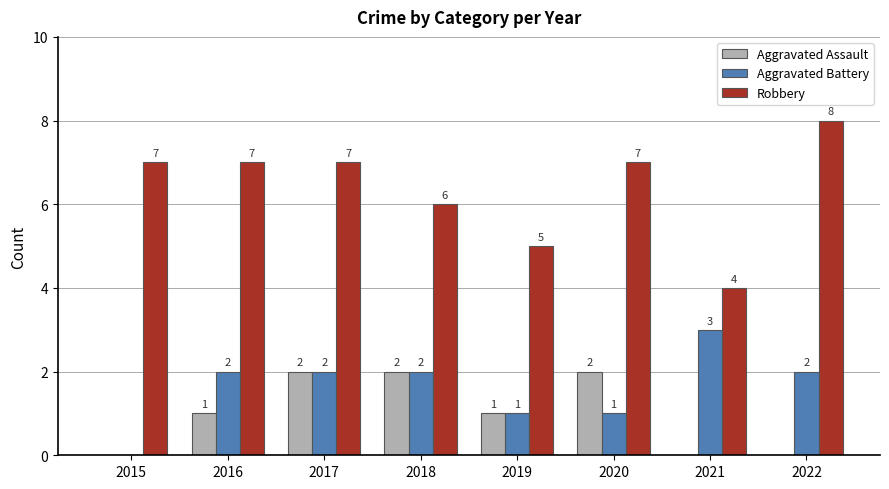

What value does the Aggravated Battery series have at 2021?

3